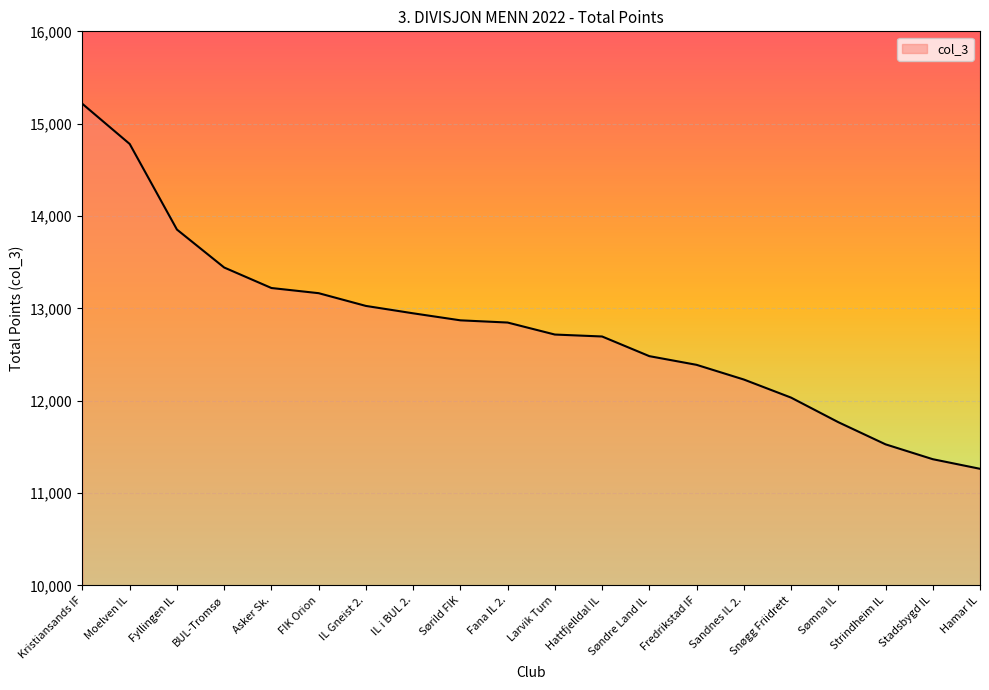

Where is the data nearest to the value 13238?

Asker Sk.